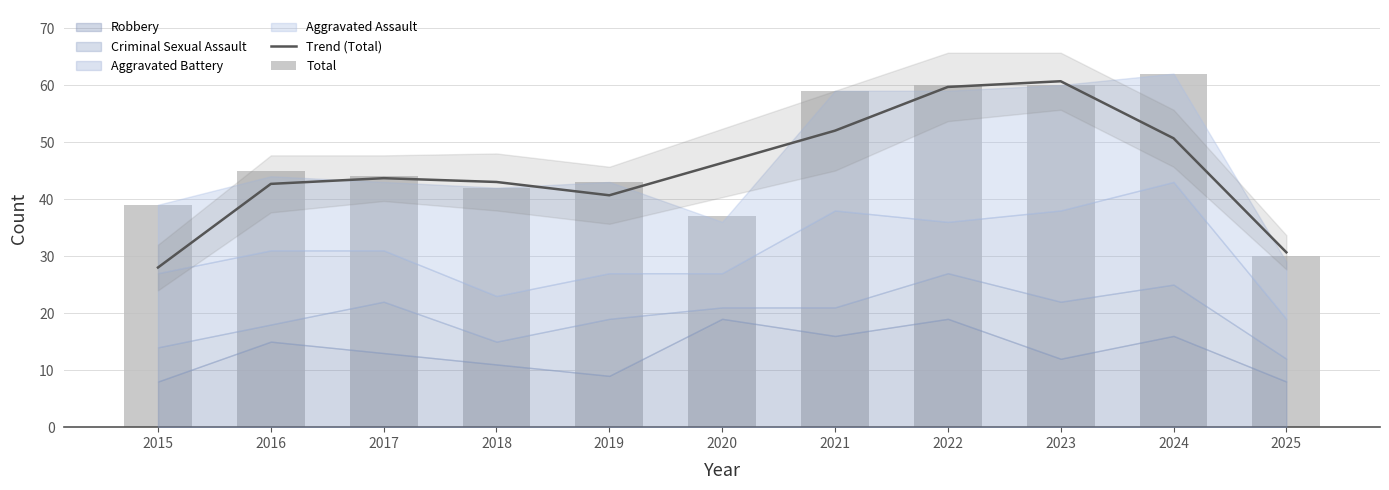

True or false: Total has a value of 62.0 at 2024.

True